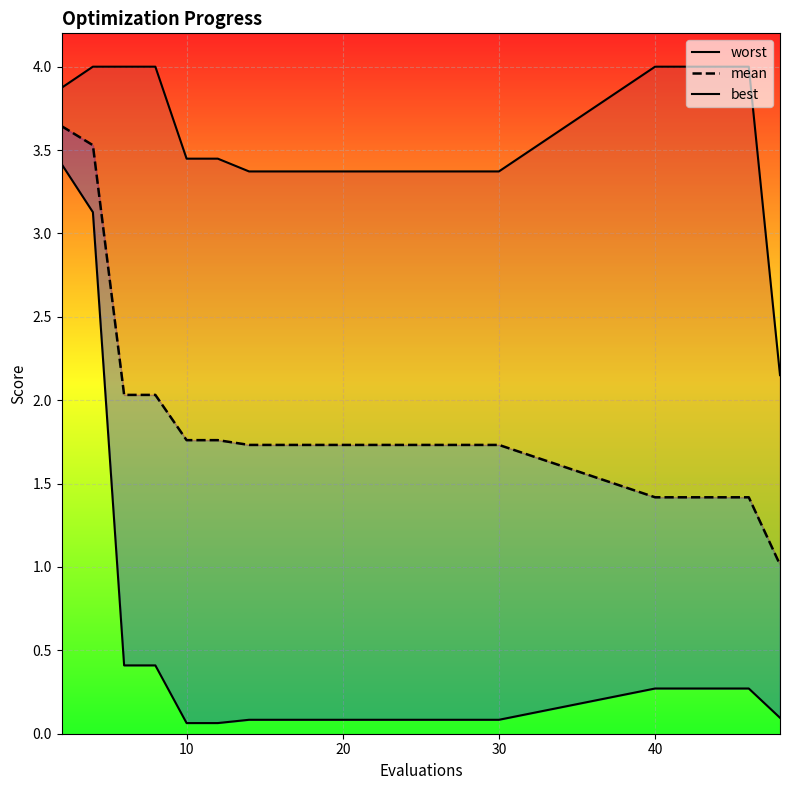

What is the sum of all best values?

9.4